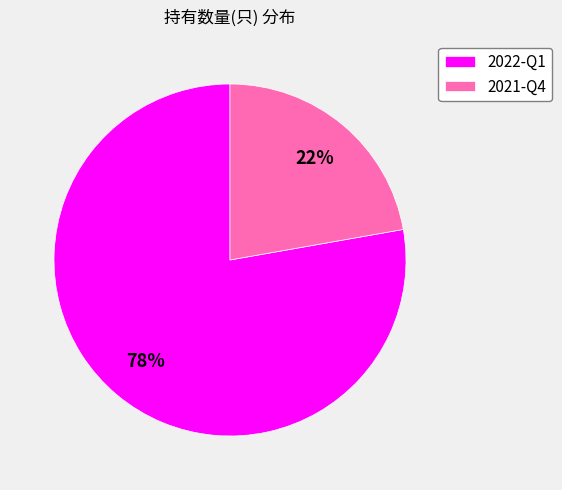

To the nearest percent, what portion does 2021-Q4 represent?

22%